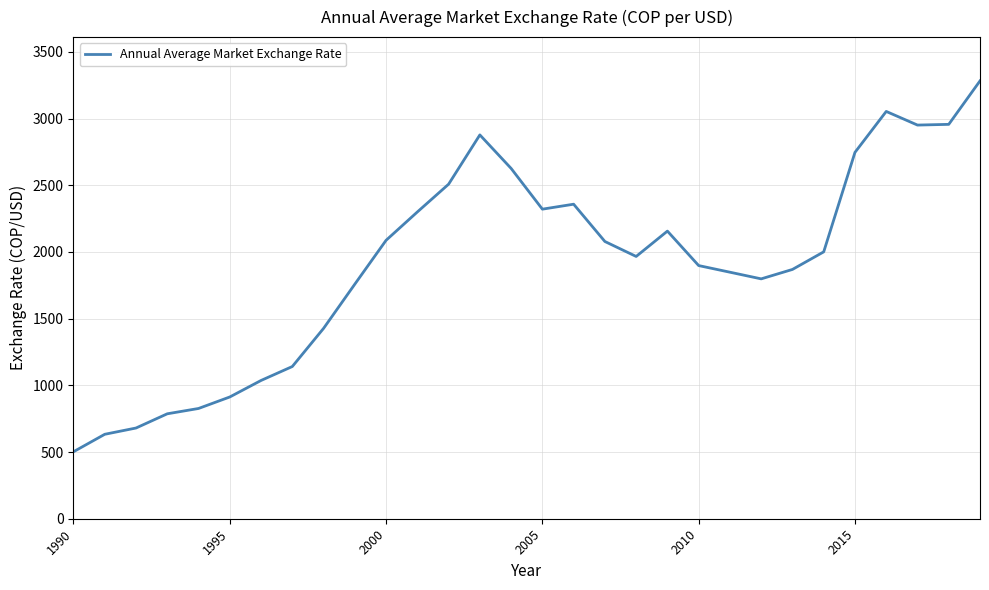

Does the chart display data point markers on the line(s)?

No